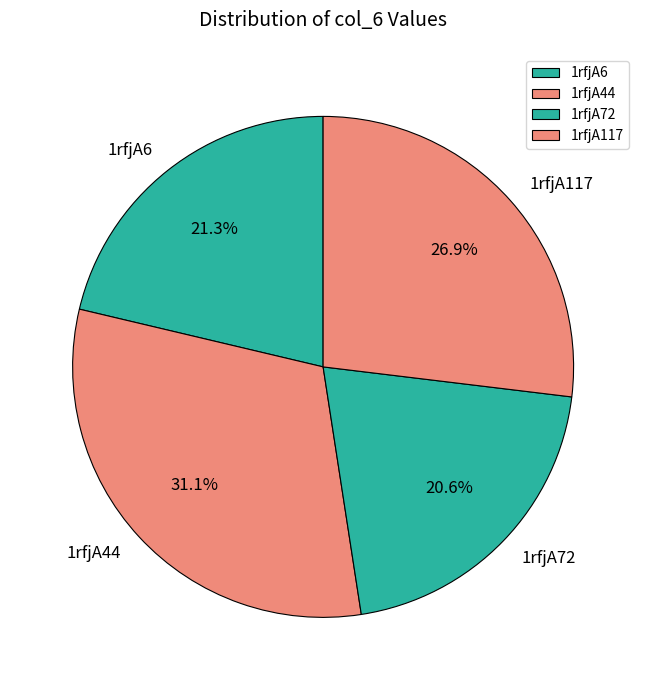

Between 1rfjA72 and 1rfjA117, which is larger?

1rfjA117